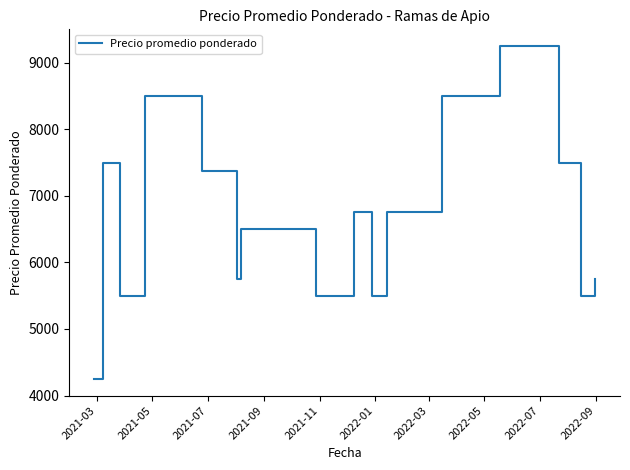

What is the maximum value shown in the chart?

9250